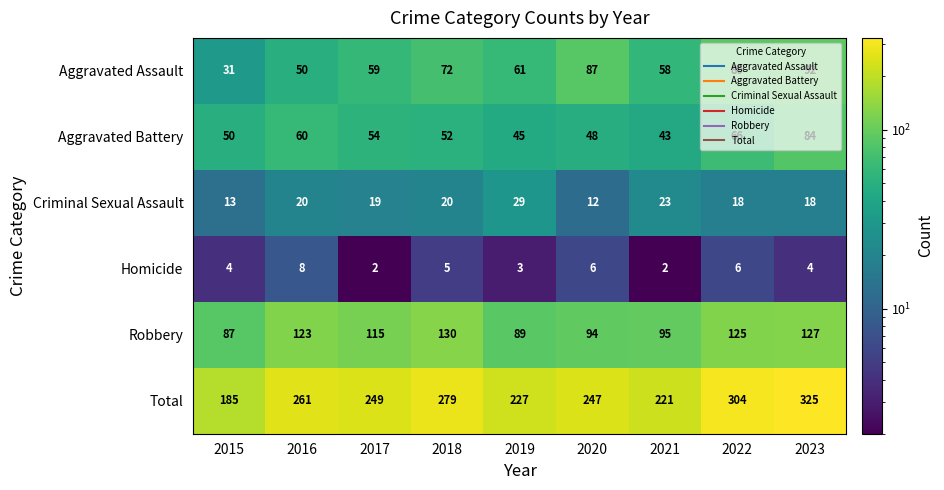

Is it true that Criminal Sexual Assault equals 18 at 2023?

True